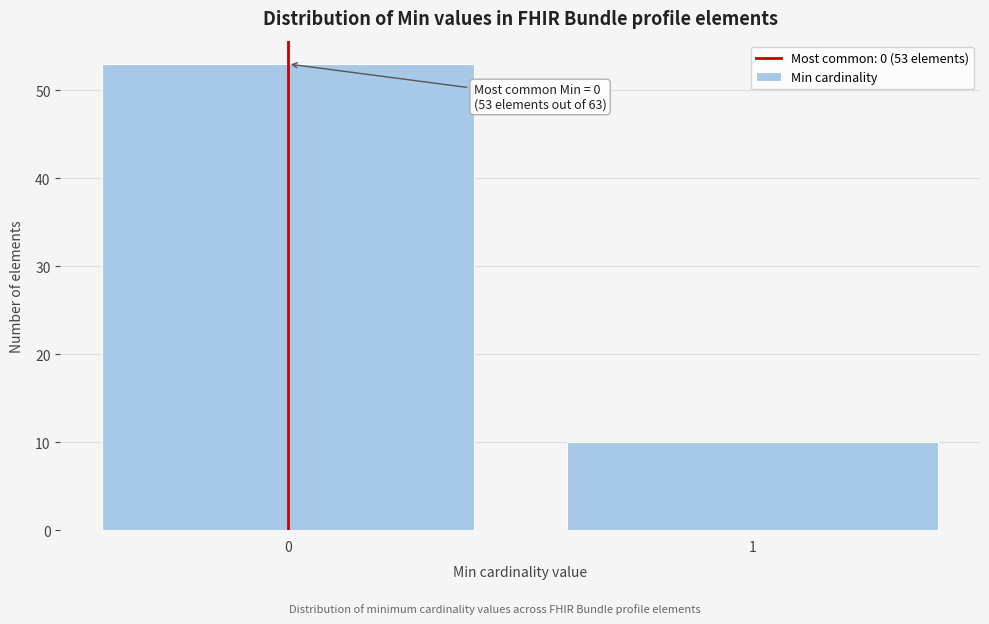

Reading left to right, list all the values displayed in this chart.

0=53	1=10